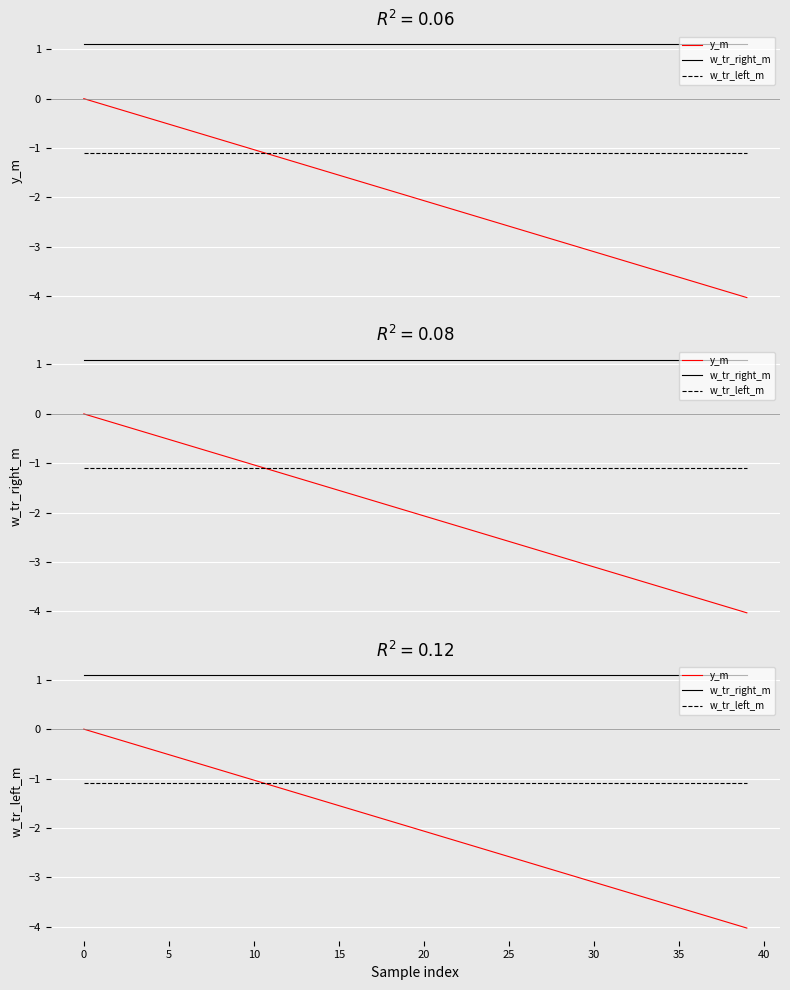

Is the value of y_m at 33 greater than the value of w_tr_left_m at 40?

No